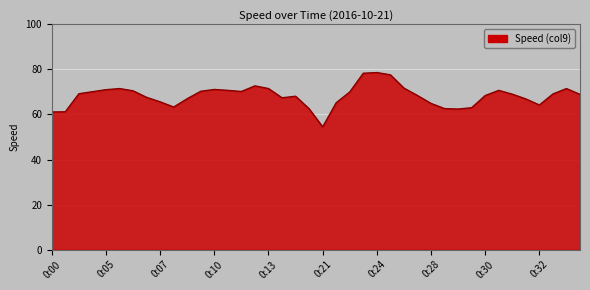

What is the minimum value shown in the chart?

54.5